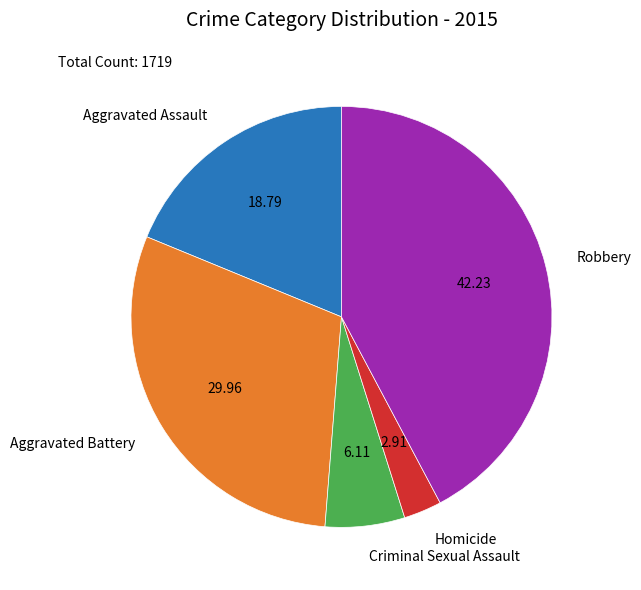

Is Criminal Sexual Assault the majority of the pie?

No